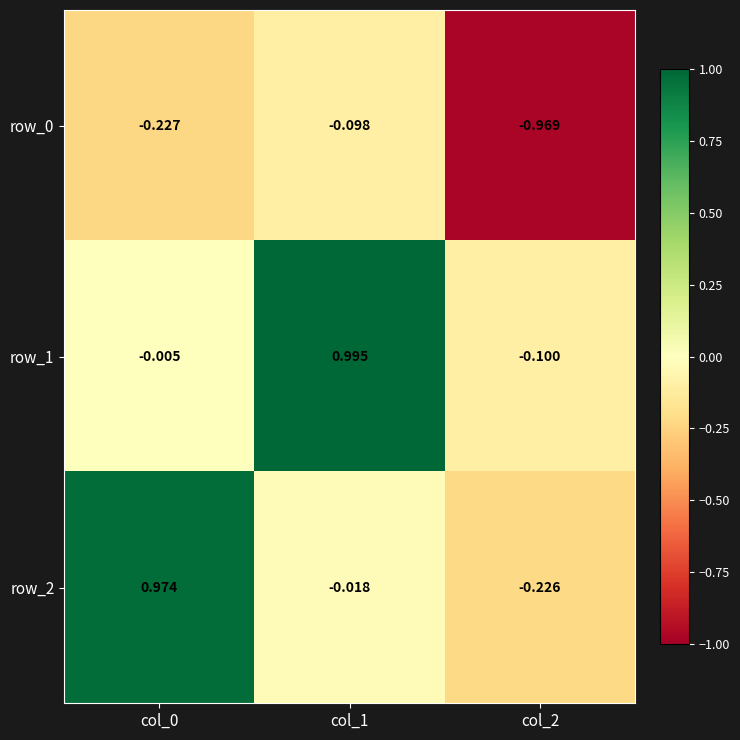

The value of row_1 at col_1 is 1.0. True or false?

True